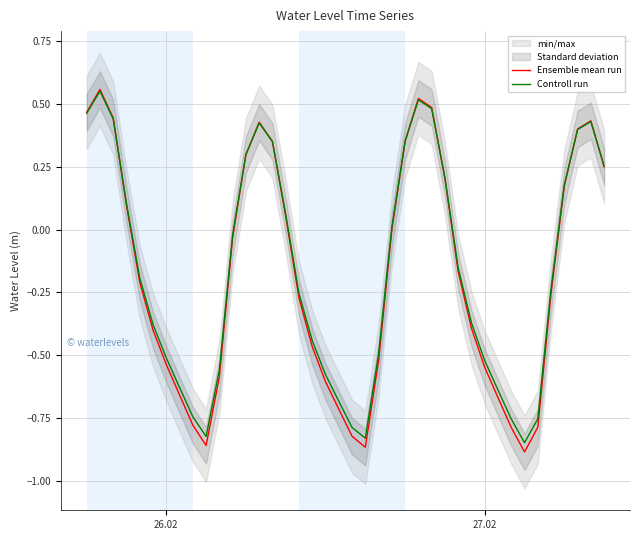

Reading right to left, what are all the values shown in this chart?

Ensemble mean run: 0.2	0.4	0.4	0.2	-0.3	-0.8	-0.9	-0.8	-0.7	-0.5	-0.4	-0.2	0.2	0.5	0.5	0.4	-0.0	-0.5	-0.9	-0.8	-0.7	-0.6	-0.5	-0.3	0.1	0.3	0.4	0.3	-0.0	-0.6	-0.9	-0.8	-0.7	-0.5	-0.4	-0.2	0.1	0.4	0.6	0.5
Controll run: 0.3	0.4	0.4	0.2	-0.2	-0.8	-0.8	-0.8	-0.6	-0.5	-0.4	-0.2	0.2	0.5	0.5	0.4	0.0	-0.5	-0.8	-0.8	-0.7	-0.6	-0.4	-0.3	0.1	0.3	0.4	0.3	-0.0	-0.6	-0.8	-0.7	-0.6	-0.5	-0.4	-0.2	0.1	0.4	0.5	0.5